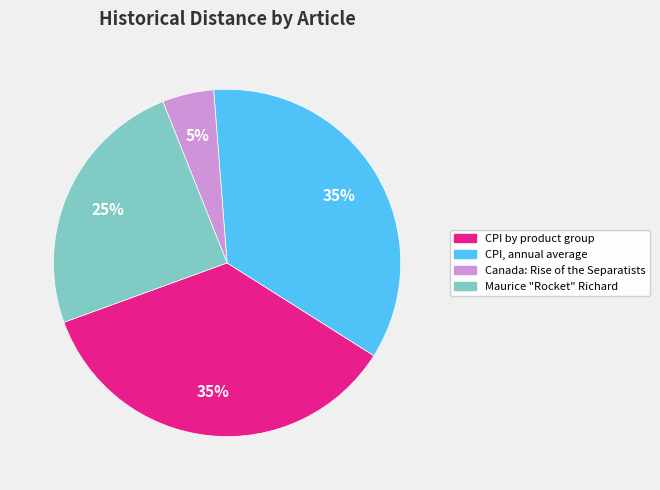

Does any single category account for the majority?

No